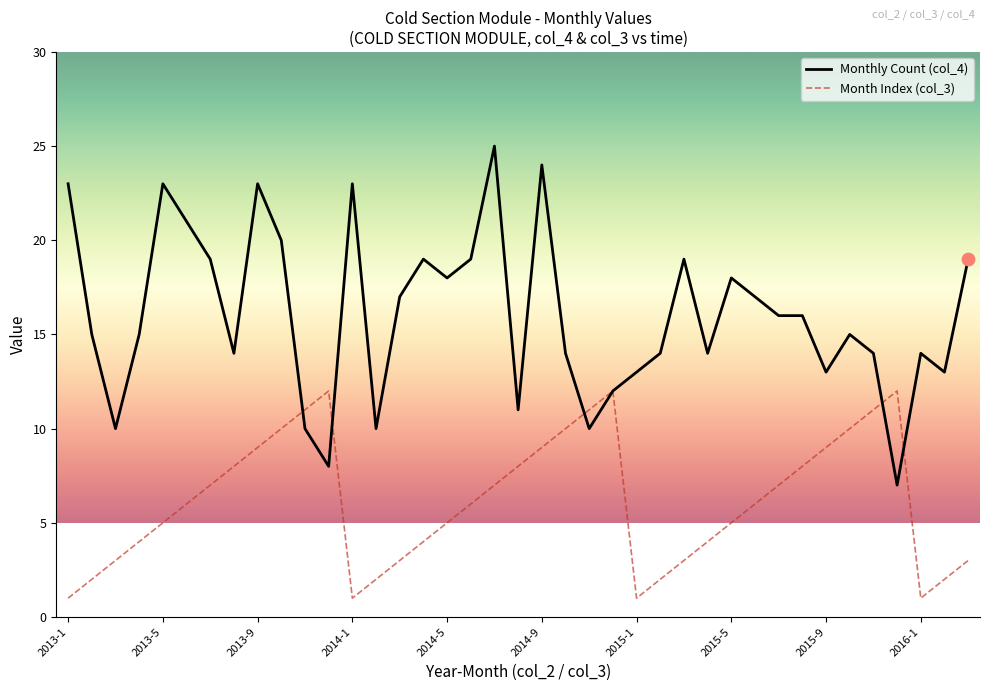

Which series has the largest total across all categories?

Monthly Count (col_4)